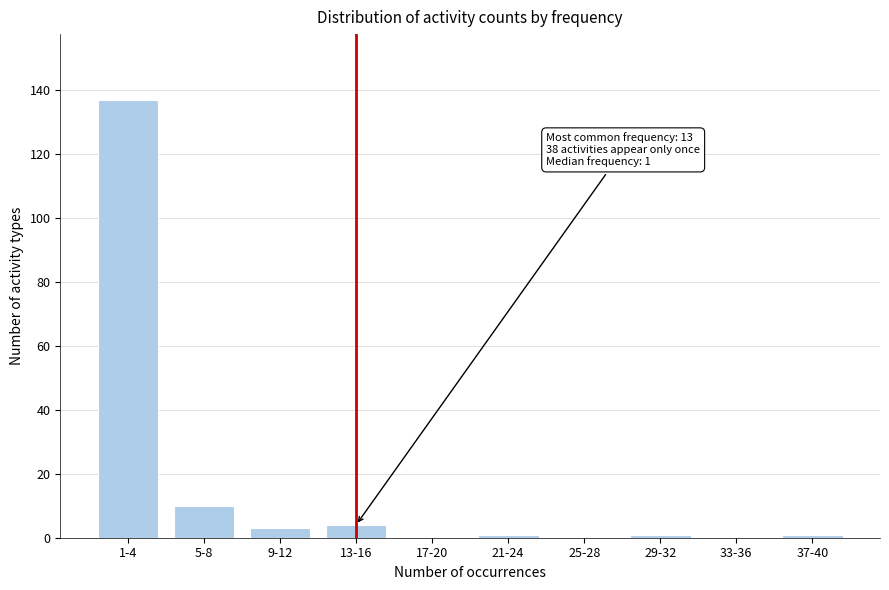

Reading left to right, list all the values displayed in this chart.

1-4=137	5-8=10	9-12=3	13-16=4	17-20=0	21-24=1	25-28=0	29-32=1	33-36=0	37-40=1